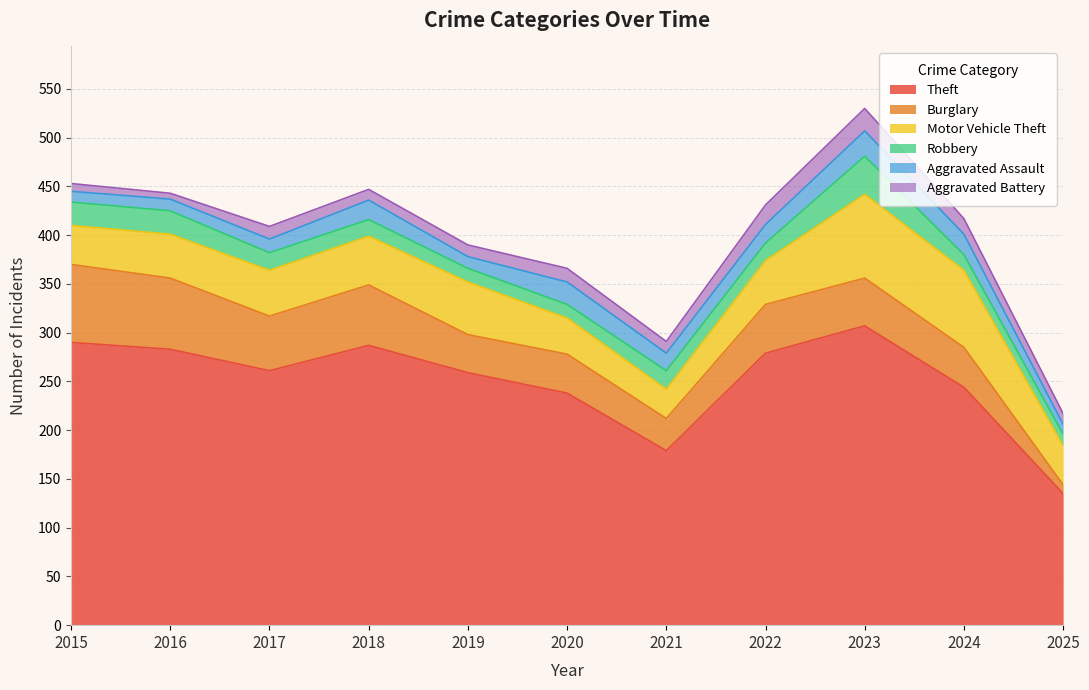

List the labels in order of Aggravated Battery value, largest first.

2023, 2022, 2024, 2020, 2017, 2019, 2021, 2018, 2025, 2015, 2016